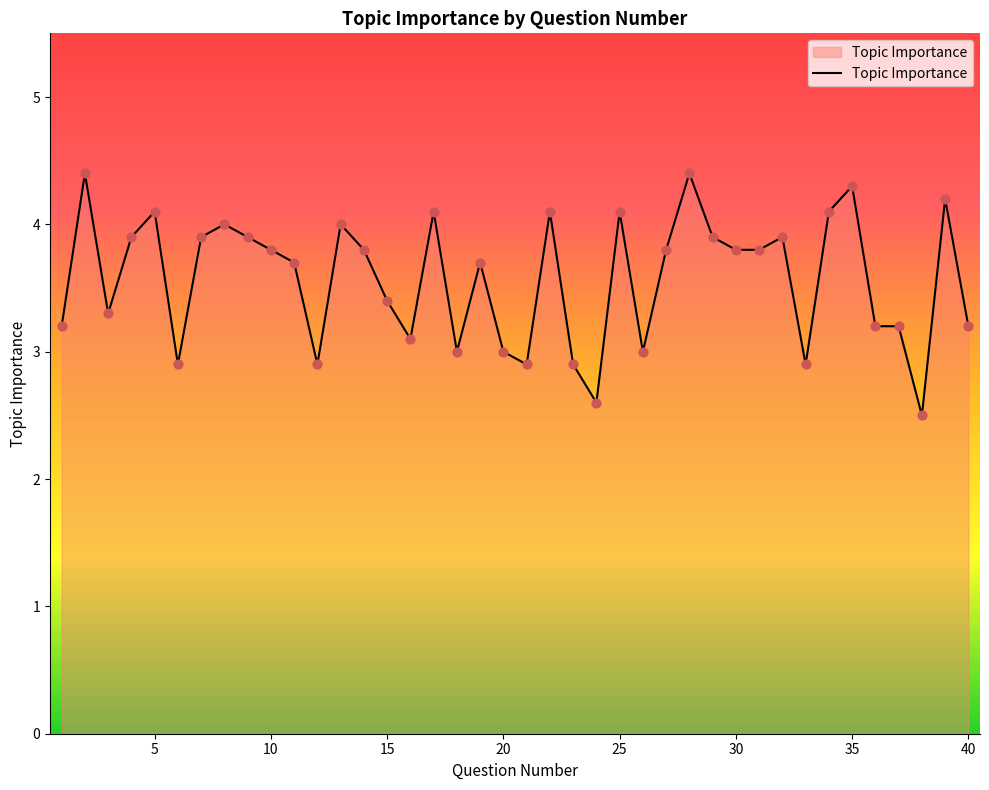

What is the maximum value shown in the chart?

4.4